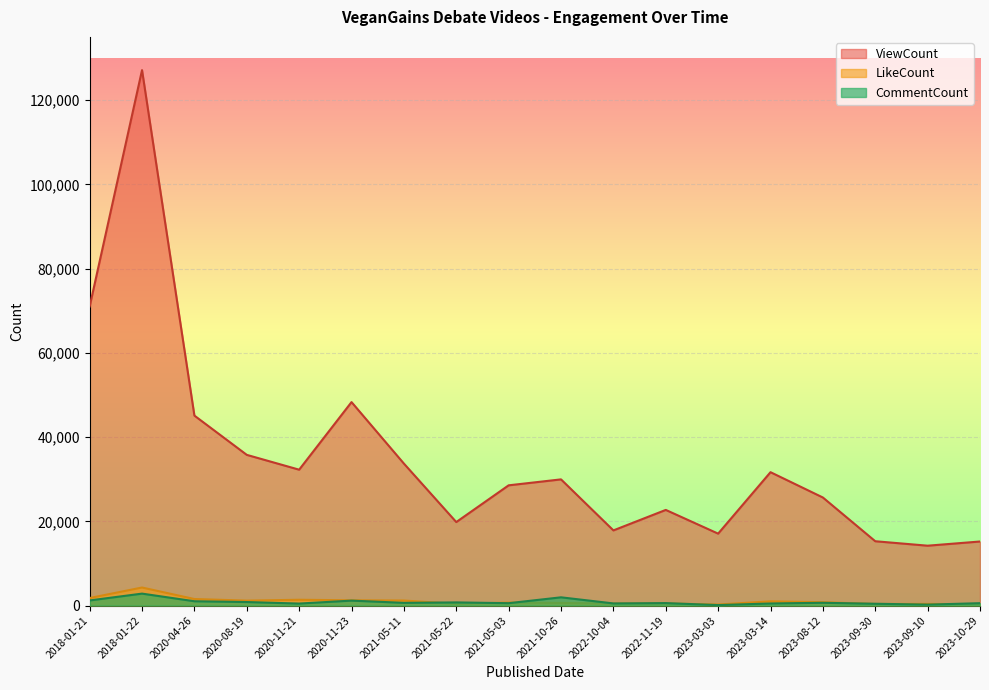

What value does the LikeCount series have at 2018-01-21, to the nearest 100?

1800